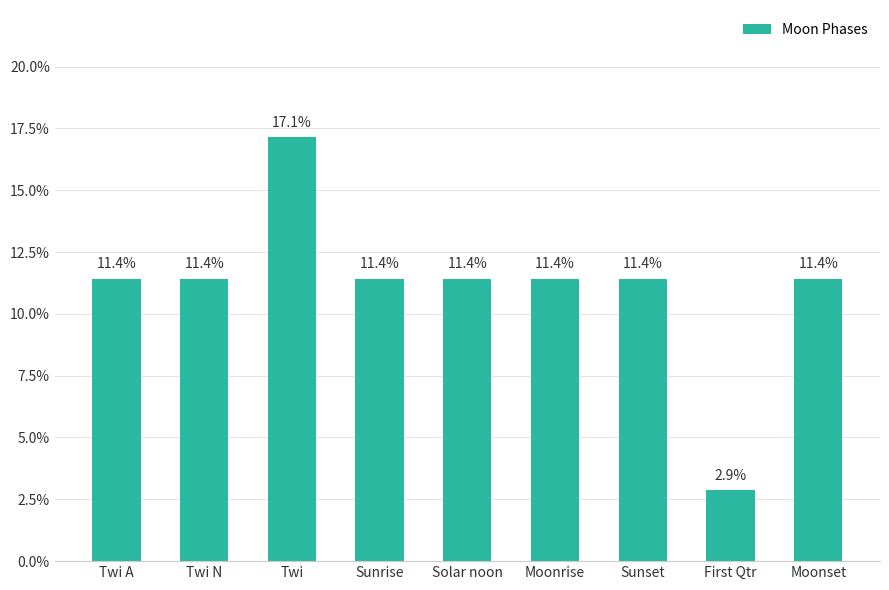

What is the label of the 1st bar from the right?

Moonset